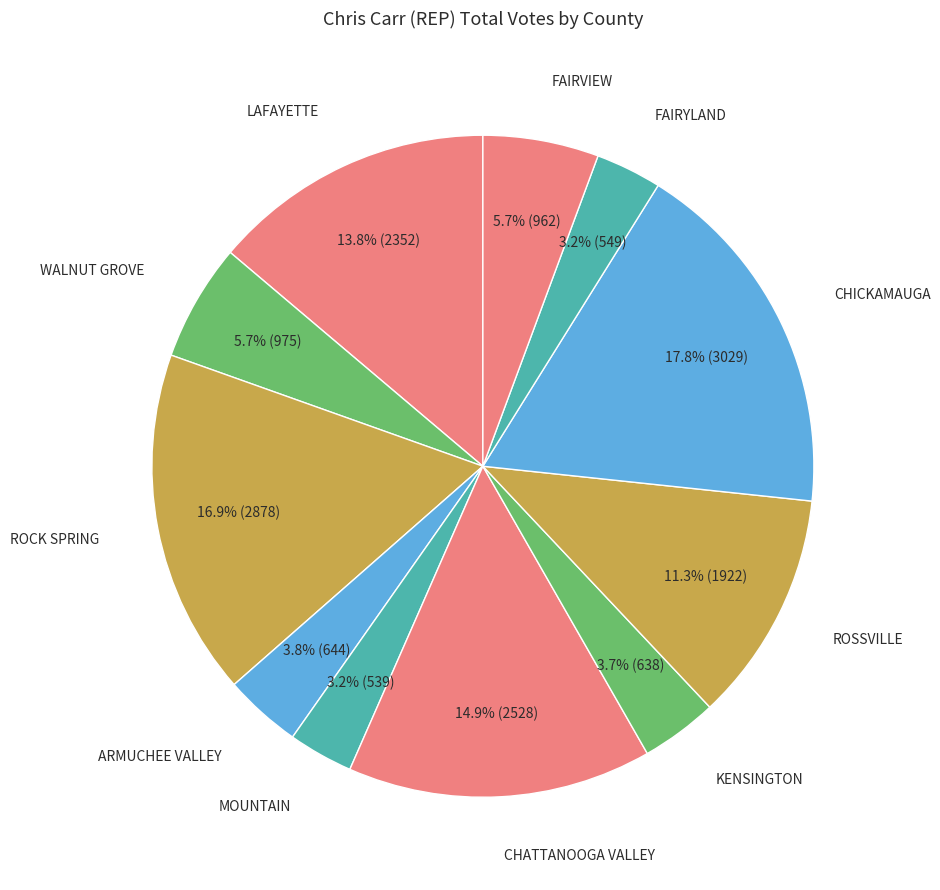

Rank the categories by value from lowest to highest.

MOUNTAIN, FAIRYLAND, KENSINGTON, ARMUCHEE VALLEY, FAIRVIEW, WALNUT GROVE, ROSSVILLE, LAFAYETTE, CHATTANOOGA VALLEY, ROCK SPRING, CHICKAMAUGA